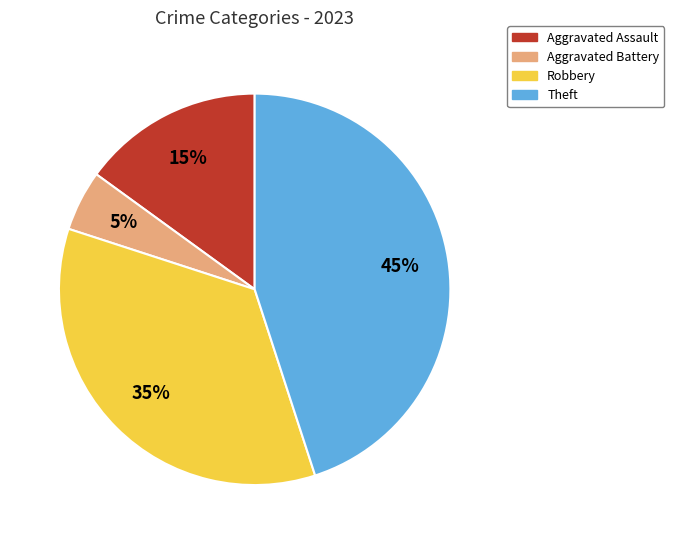

Does any single category account for the majority?

No